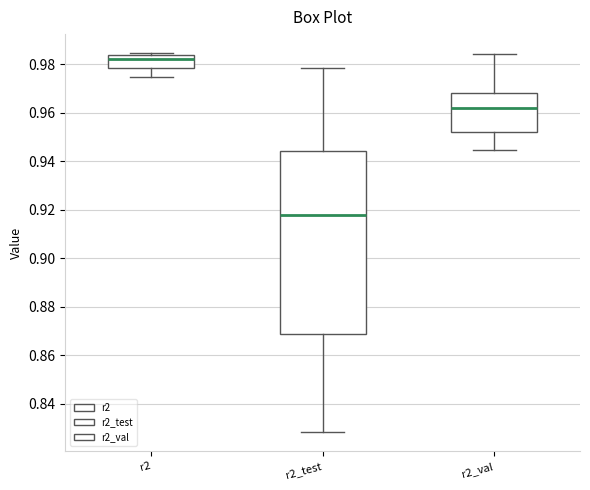

Which box is the tallest, from its lower edge to its upper edge?

r2_test